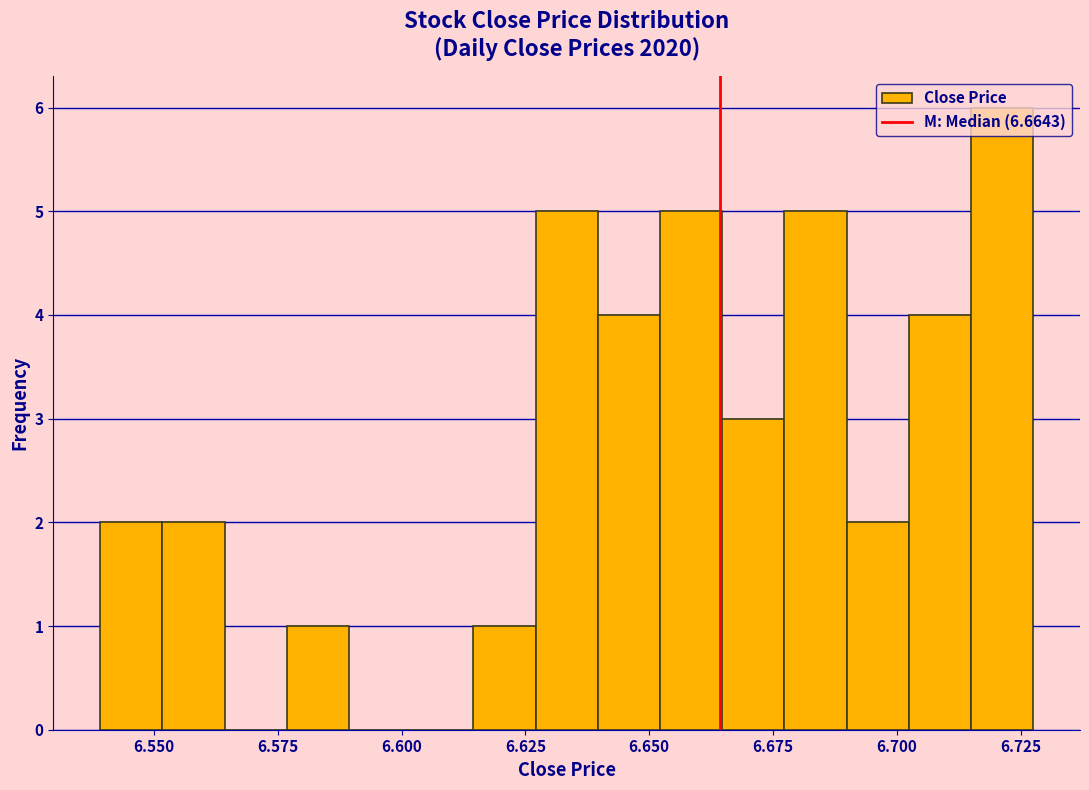

Read against the x-axis, roughly where is the centre of the tallest bar?

6.720